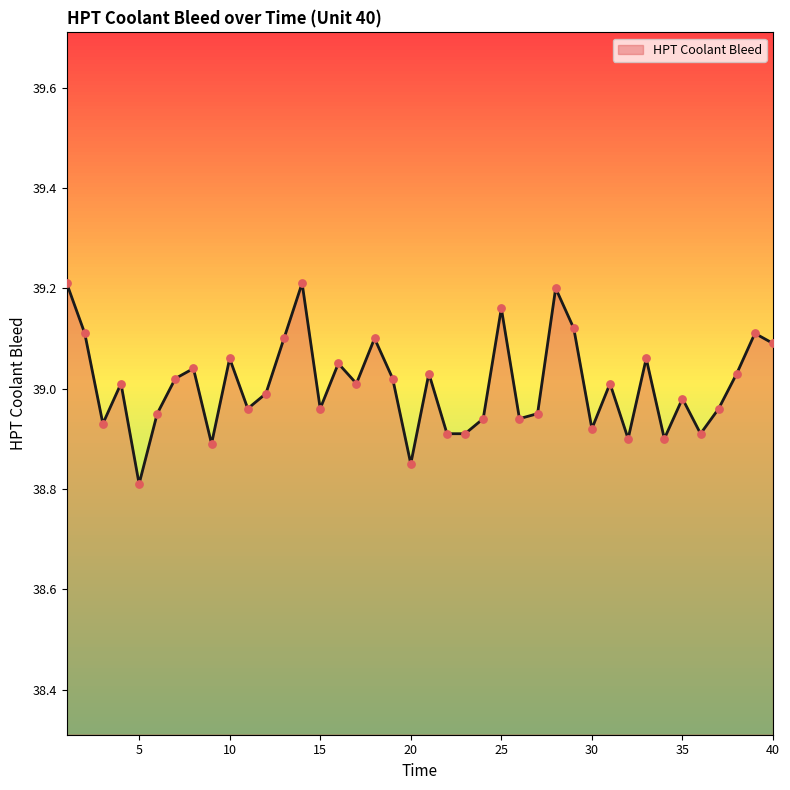

What is the smallest value displayed?

38.8